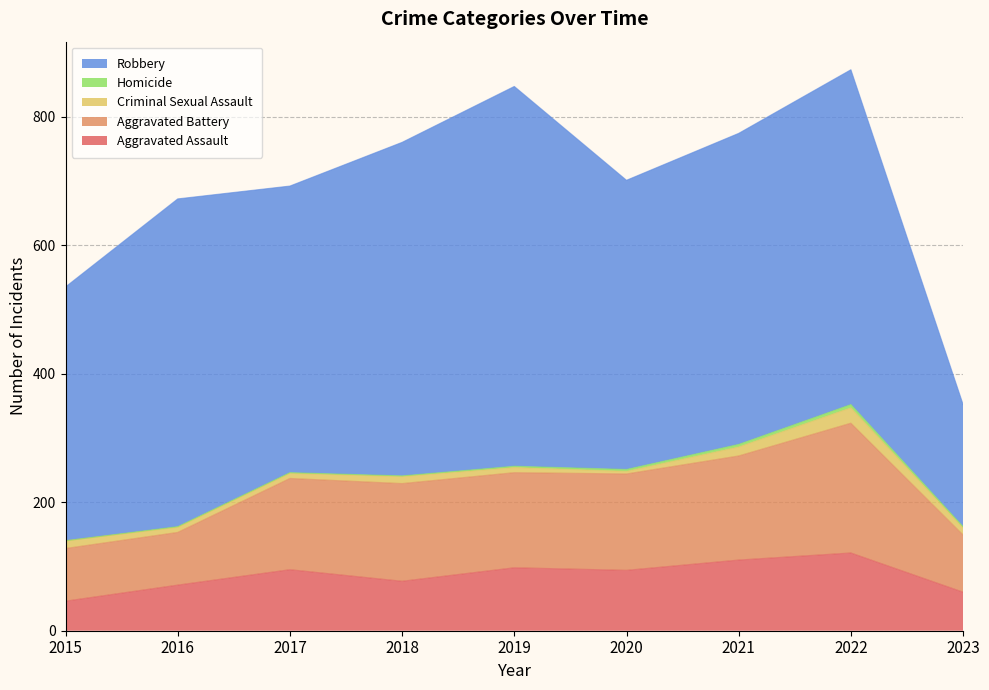

What is the value of the Aggravated Assault point at the 7th from the left?

110